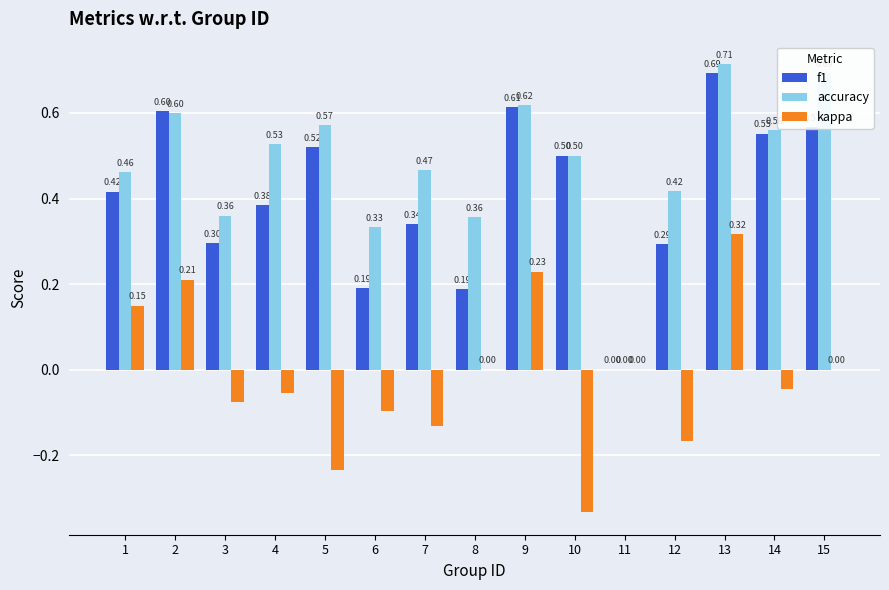

Which series has the largest total across all categories?

accuracy